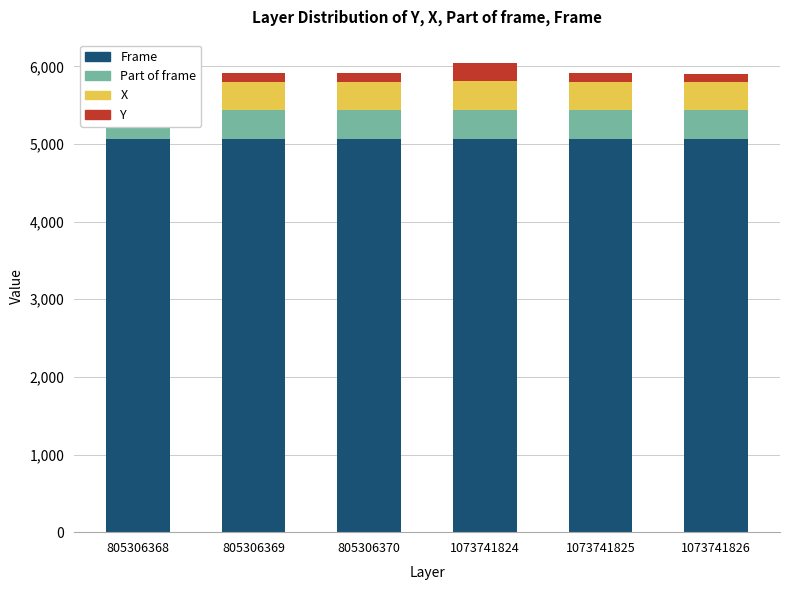

Is it true that Frame equals 2306 at 805306368?

False